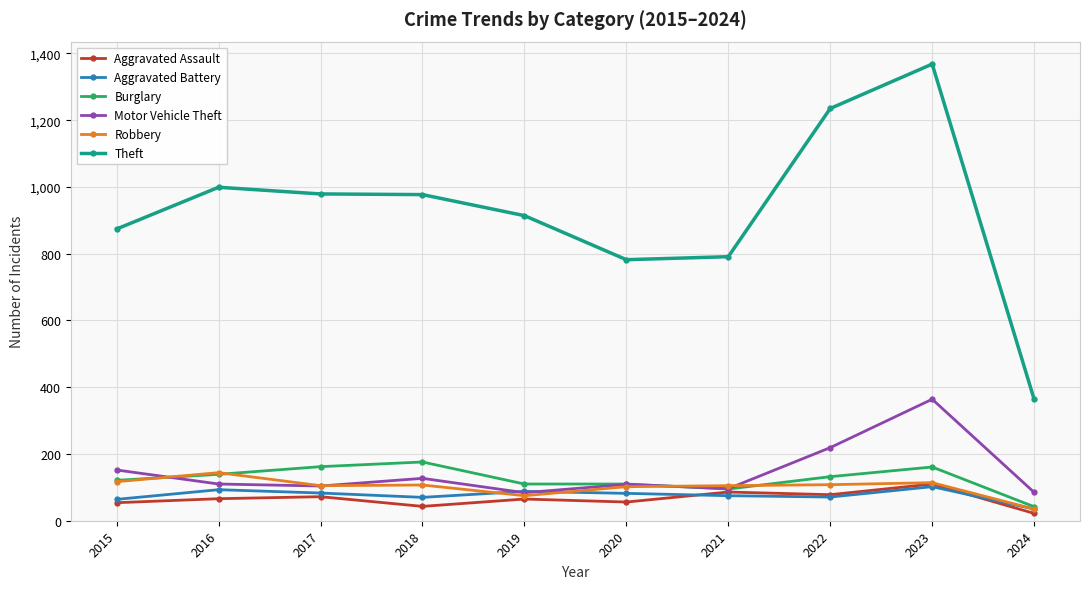

What is the minimum value for Burglary?

42